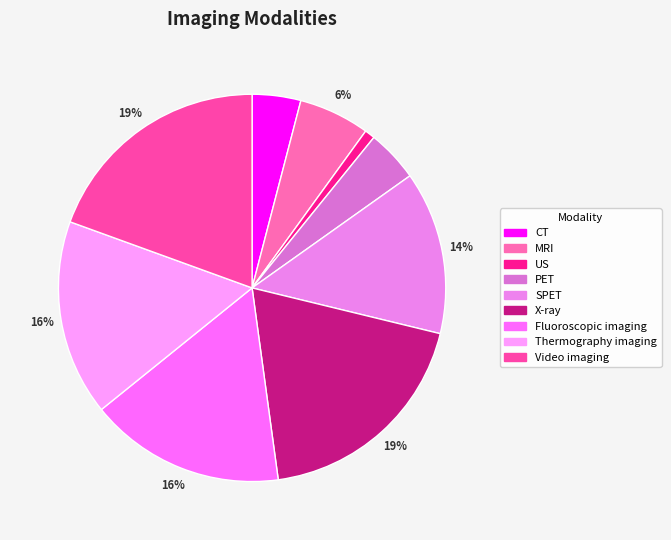

How many segments does this pie chart have?

9